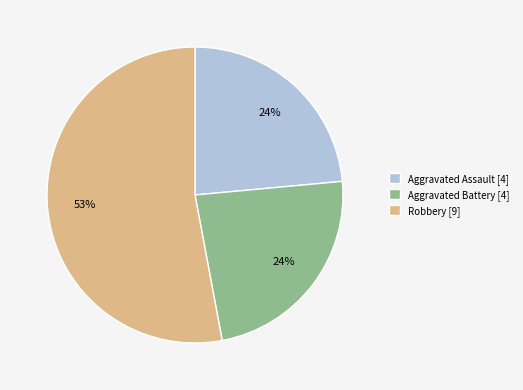

What is the ratio of the value at Robbery [9] to the value at Aggravated Battery [4]?

2.2